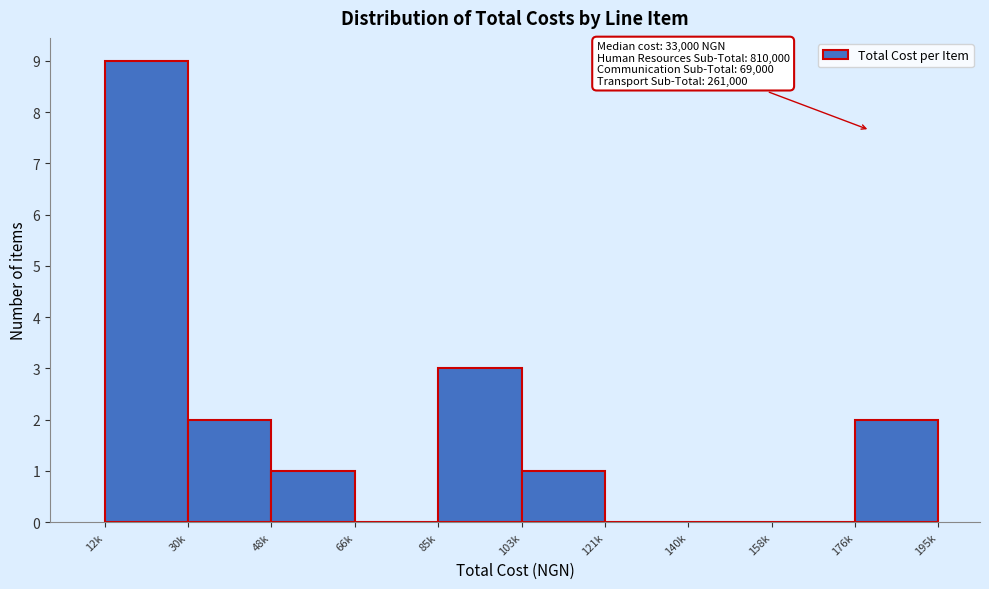

Reading left to right, transcribe all the data shown in this chart.

12k=9	30k=2	48k=1	66k=0	85k=3	103k=1	121k=0	140k=0	158k=0	176k=2